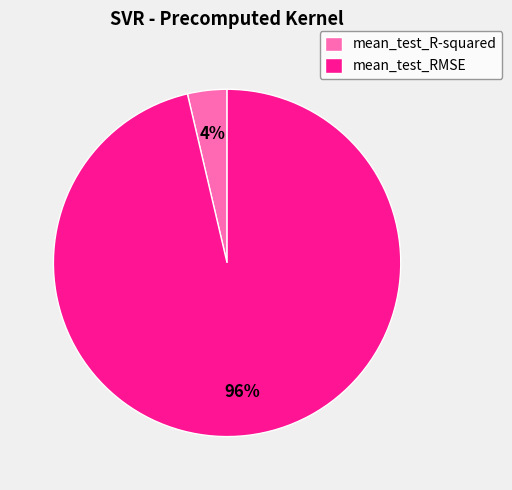

What is the majority slice?

mean_test_RMSE